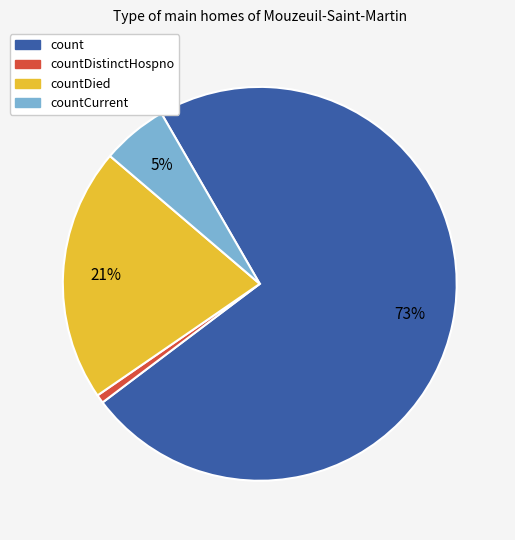

Which has a higher value, countCurrent or countDied?

countDied